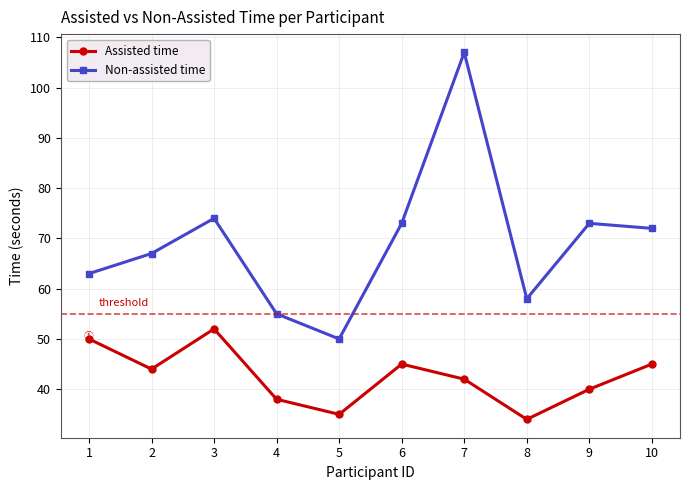

Rank the series by their maximum value, from lowest to highest.

Assisted time, Non-assisted time